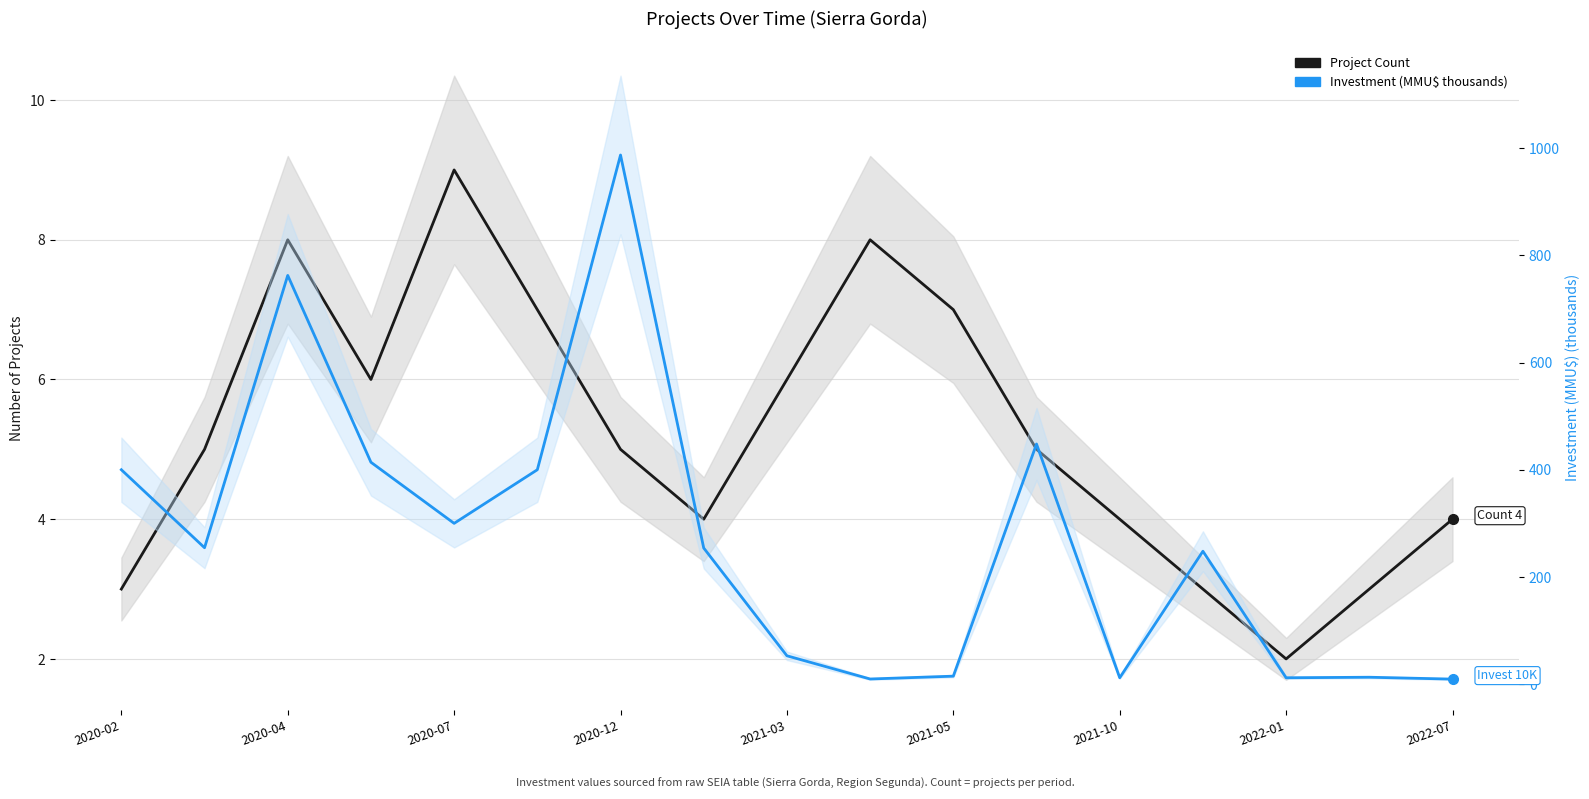

How many interior local peaks does the Investment (MMU$ thousands) series have?

5